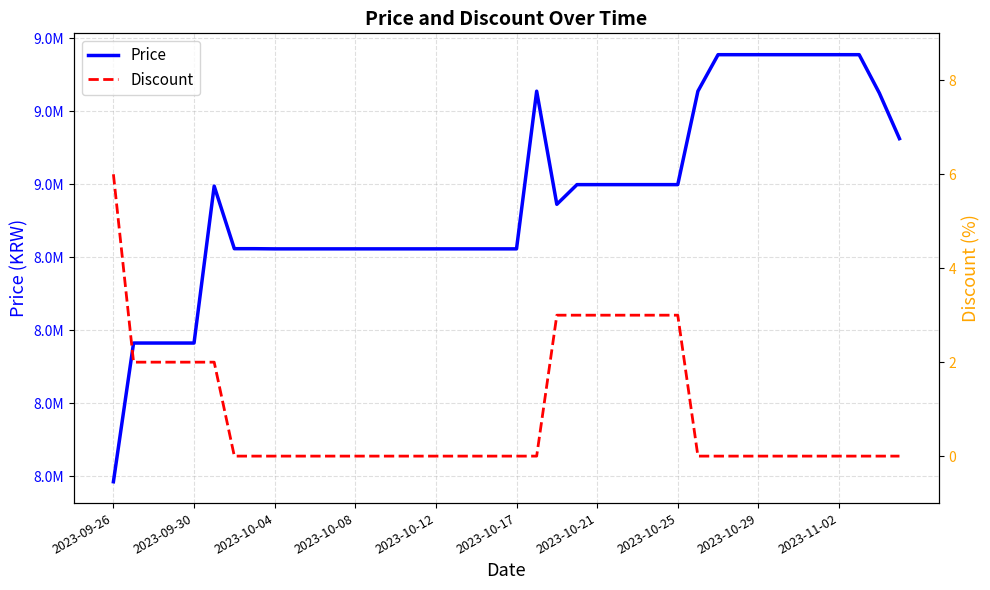

True or false: Discount has more than 0 points higher than both neighbors.

False